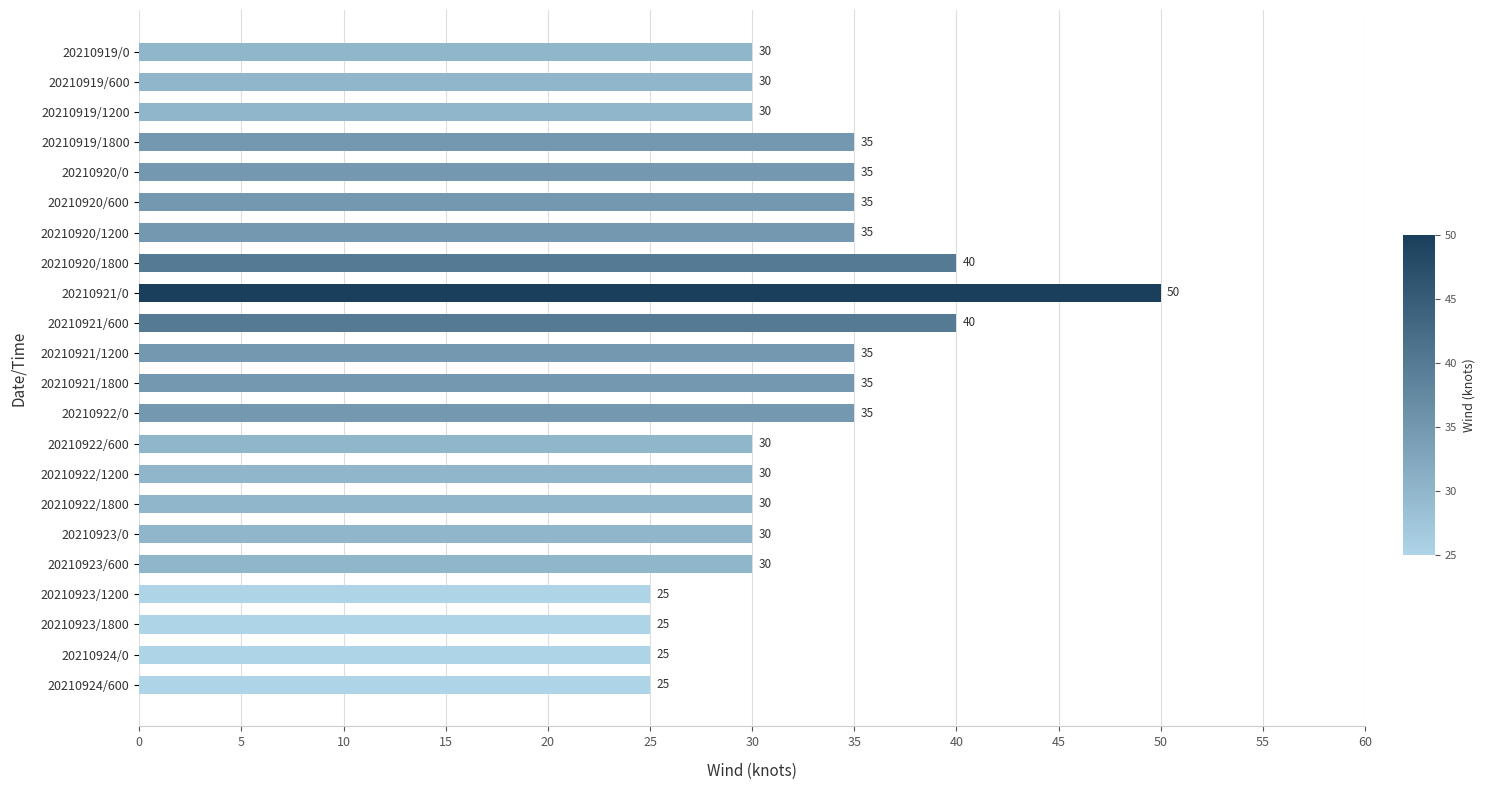

Approximately how many times larger is the value at 20210919/1200 compared to 20210922/1800?

1.0